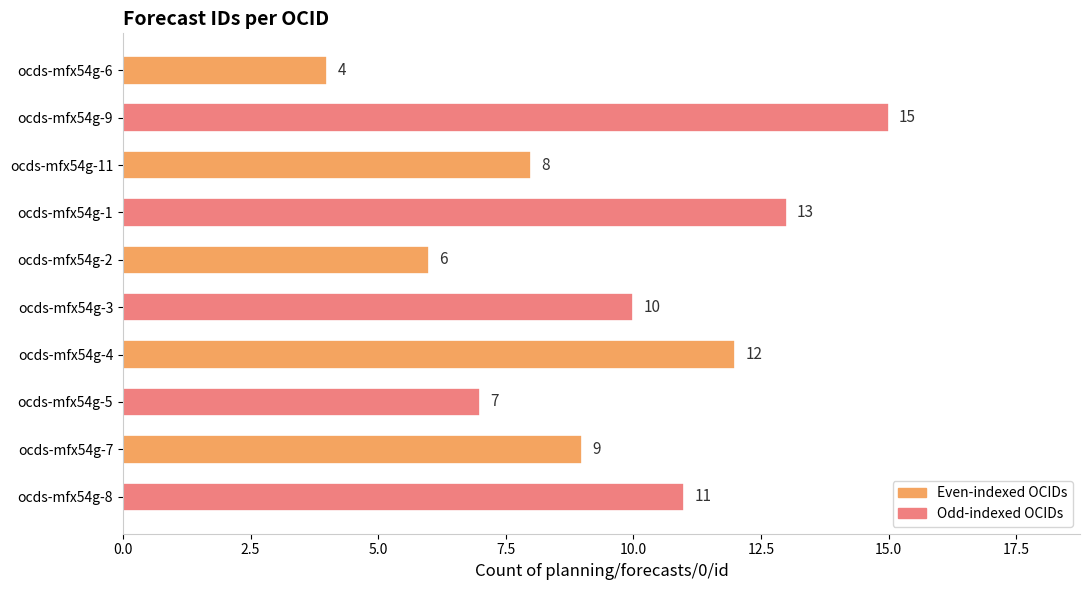

Is it true that the value at ocds-mfx54g-7 is 3?

False